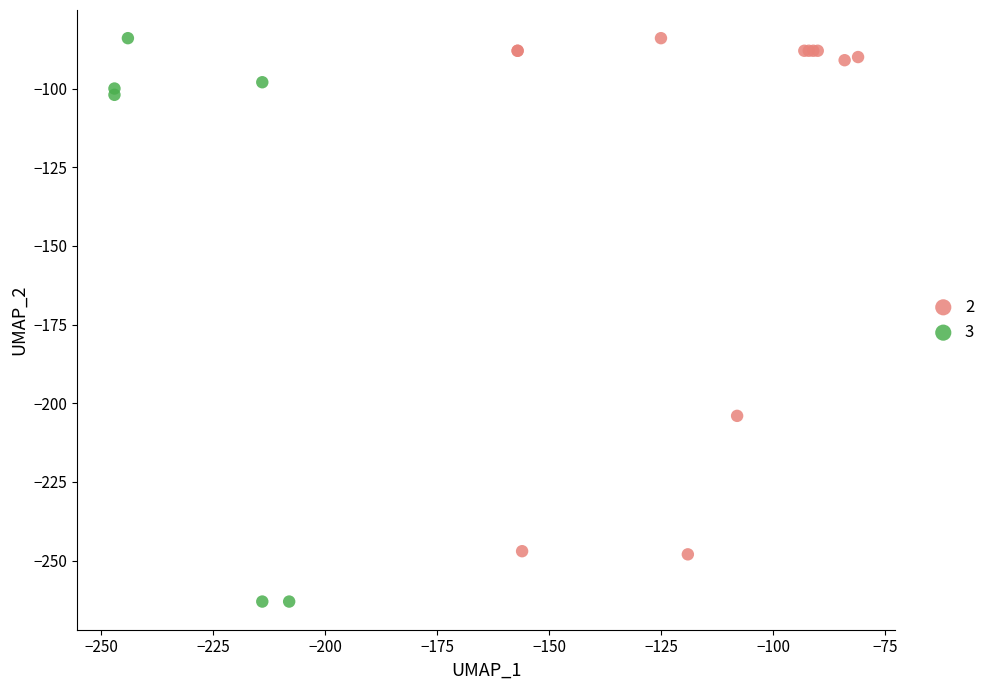

Which series has the largest Y range (max minus min)?

3